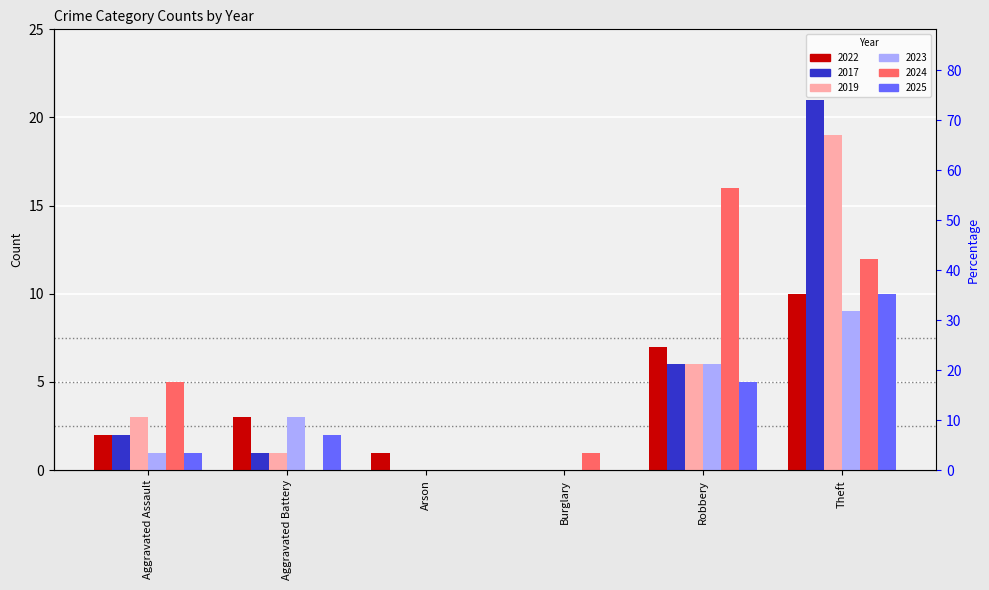

Which series has the largest total across all categories?

2024